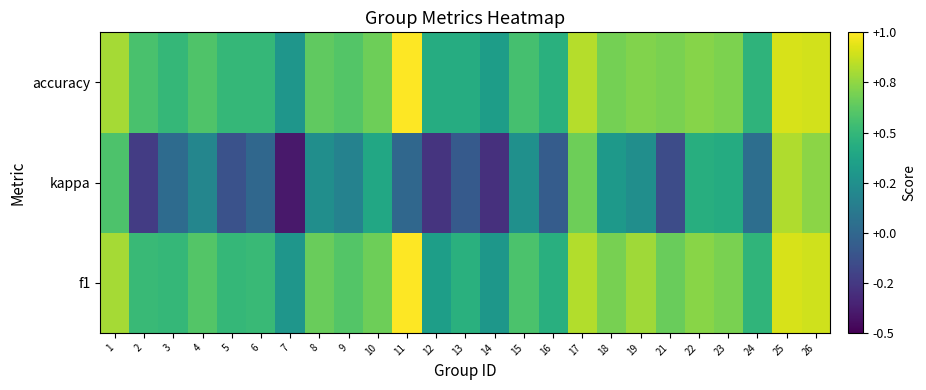

Rank the series at 21 from highest to lowest value.

accuracy, f1, kappa